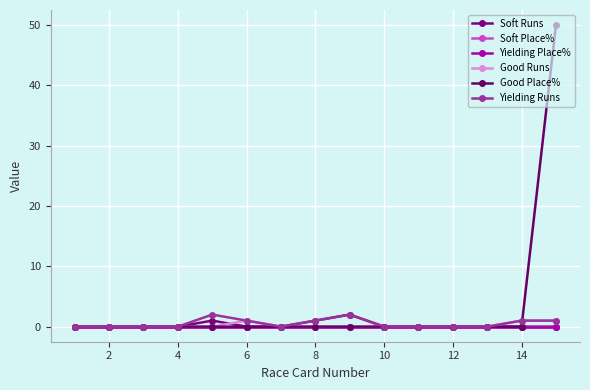

Does the chart have visible grid lines?

Yes